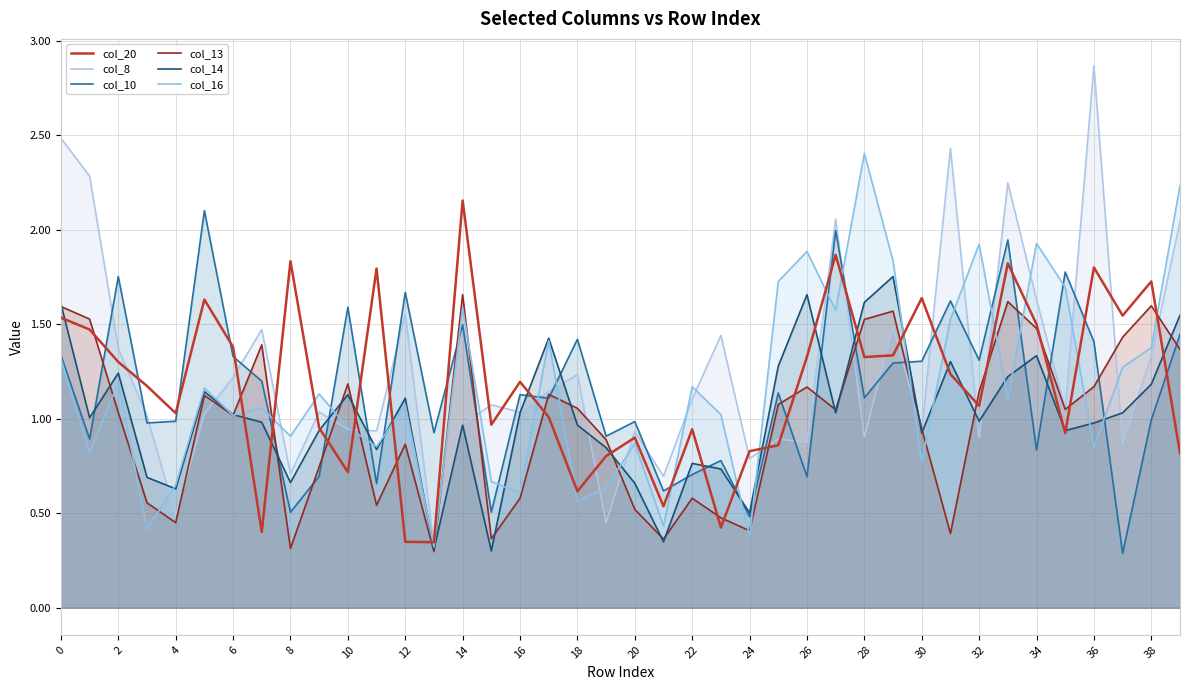

What is the total value across all series at 2?

7.9